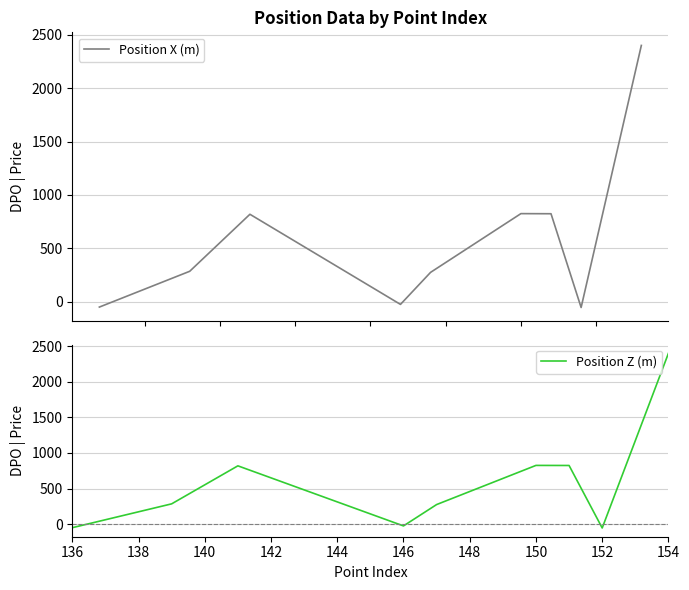

How many categories are shown in the chart?

9